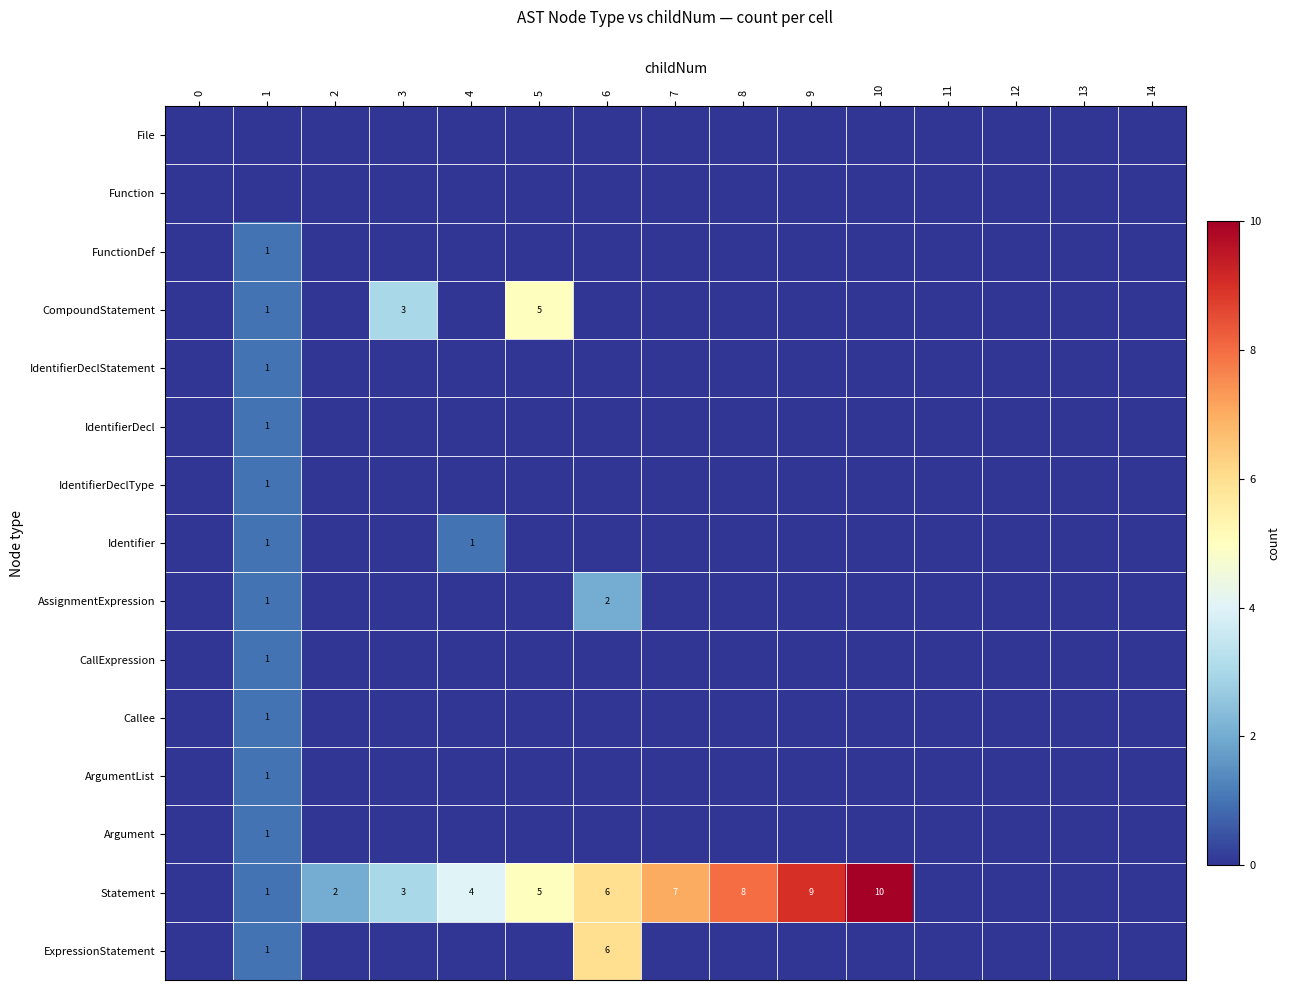

How many values in CallExpression are above zero?

1